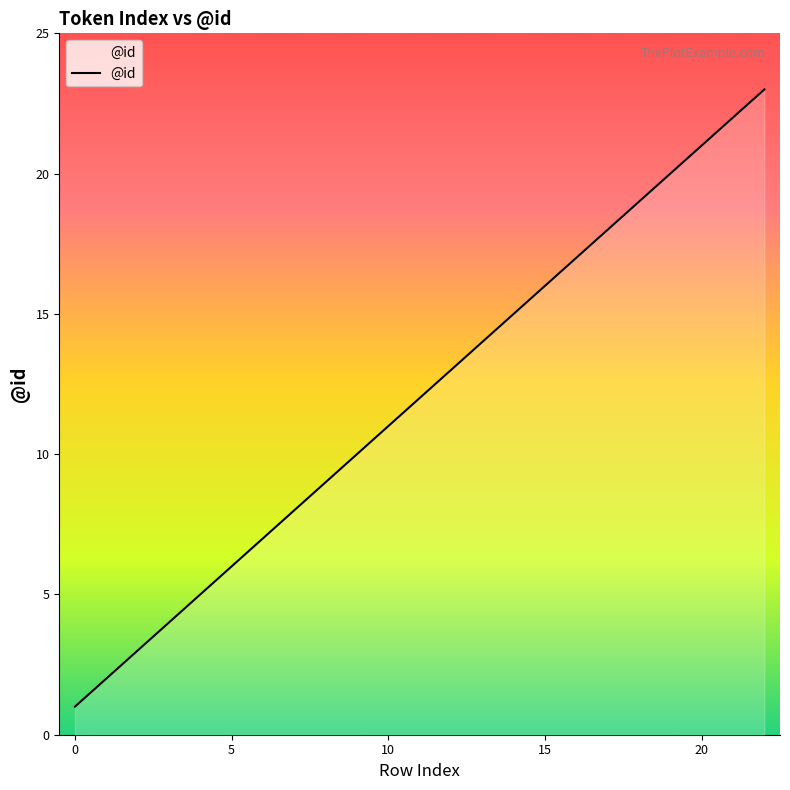

What is the difference between the maximum and minimum values?

22